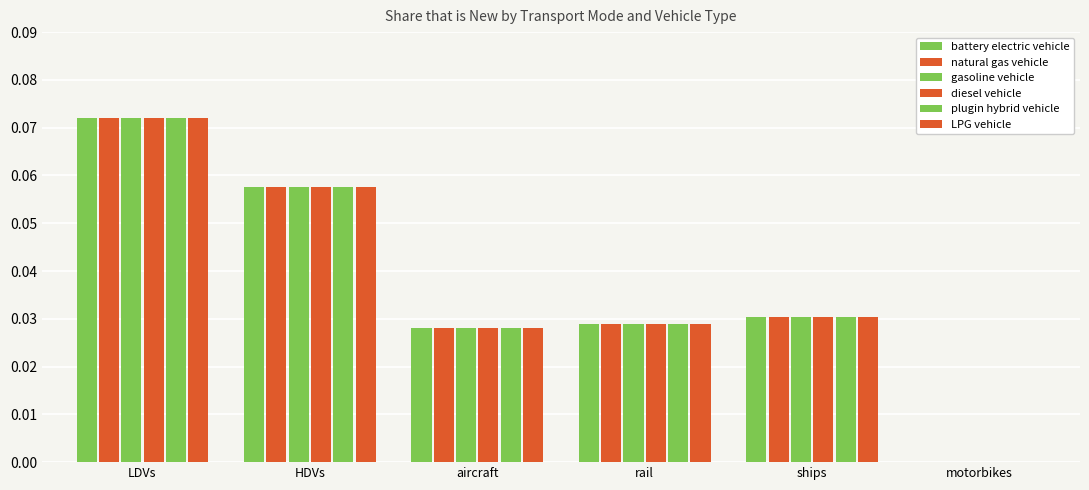

Are the bars grouped side by side (vs. stacked)?

Yes